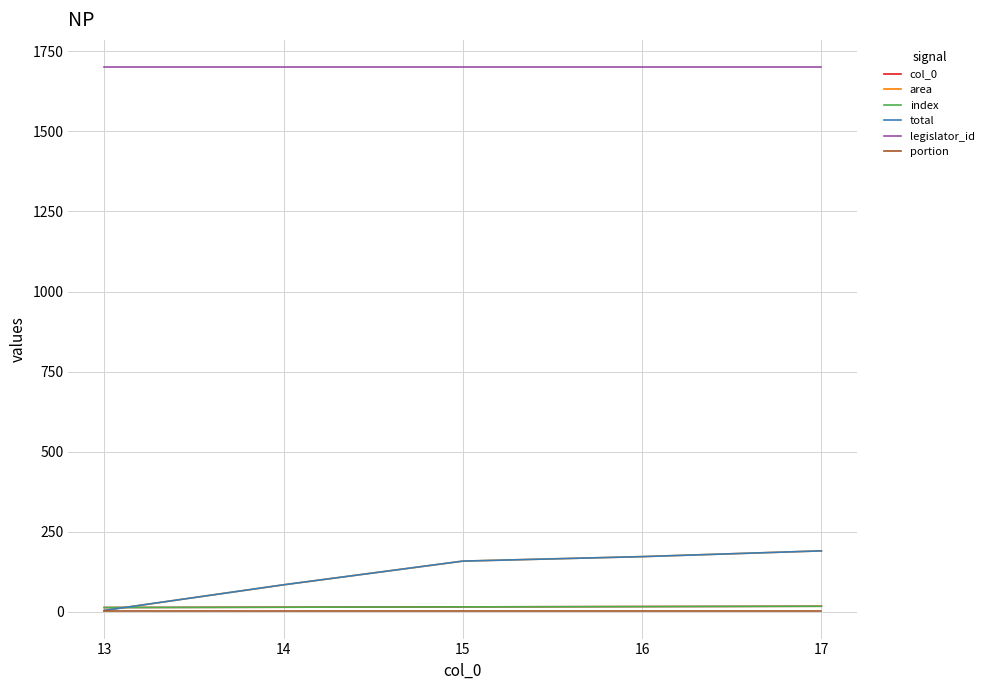

Does the chart have visible grid lines?

Yes